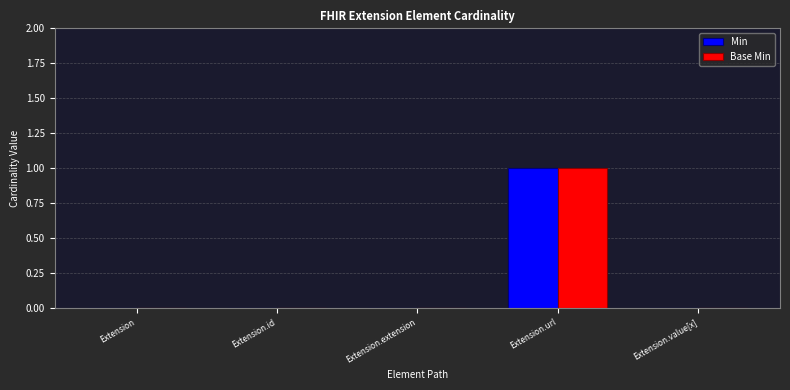

Reading left to right, transcribe all the data shown in this chart.

Min: 0	0	0	1	0
Base Min: 0	0	0	1	0